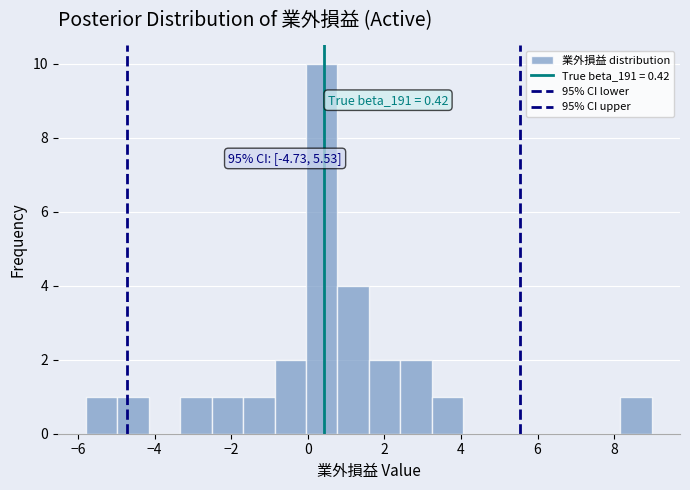

Which range on the x-axis has the tallest bar?

0.0 to 0.8